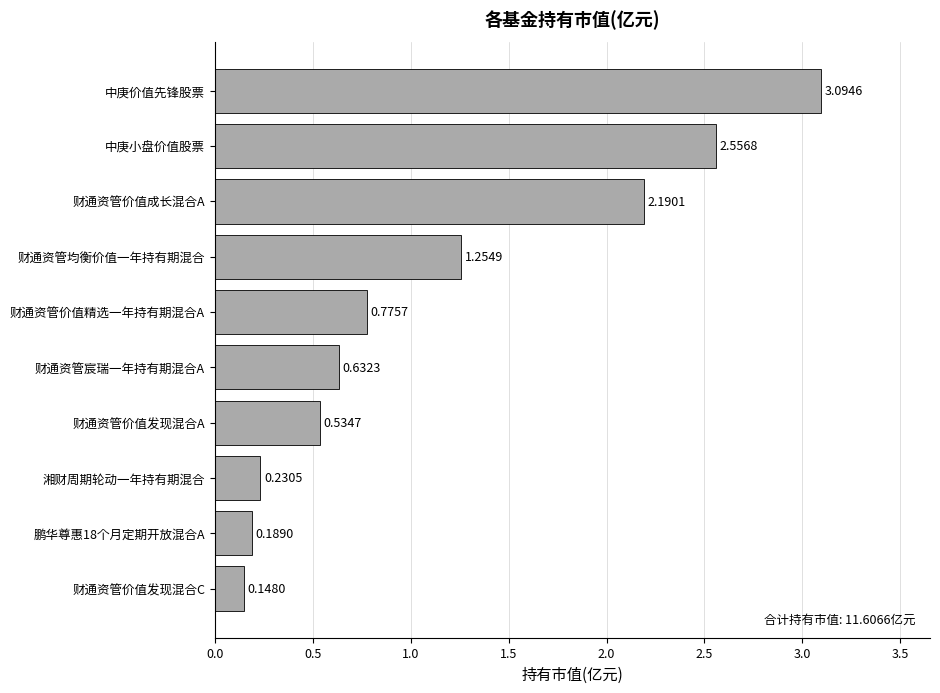

Which category has the lowest value across all series?

财通资管价值发现混合C